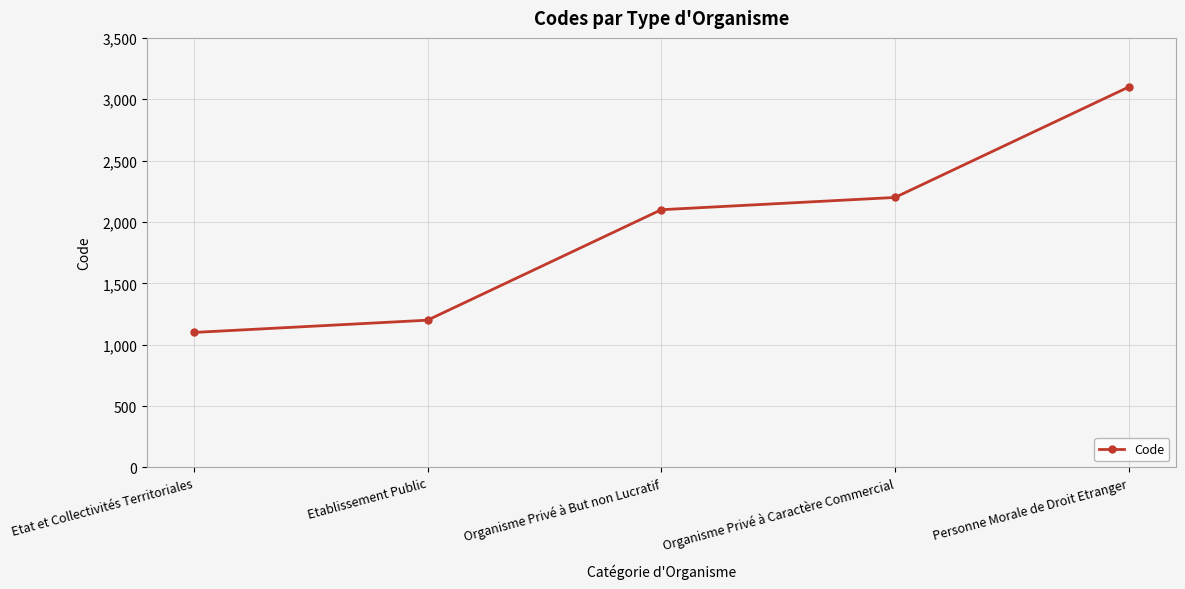

What is the change in value from Etat et Collectivités Territoriales to Organisme Privé à But non Lucratif?

+1000